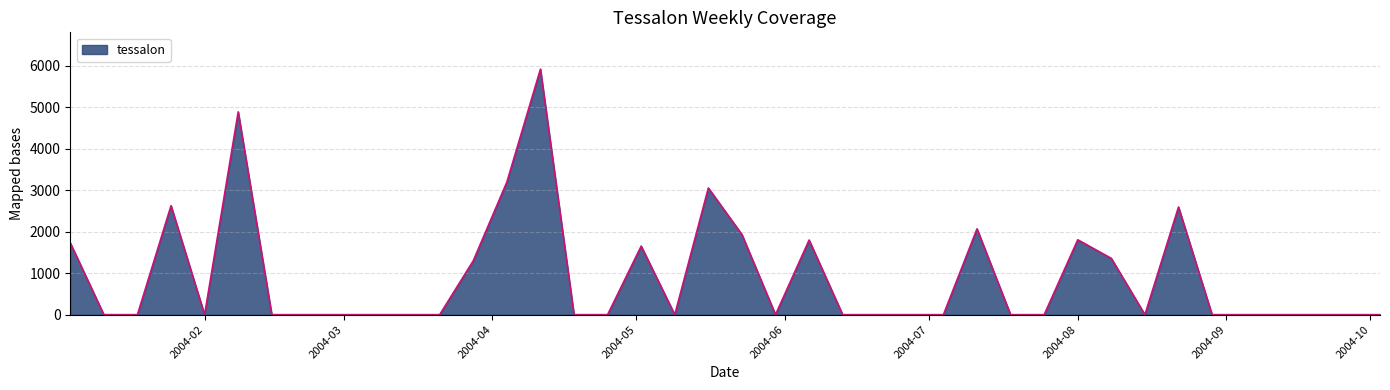

What is the maximum value shown in the chart?

5917.2